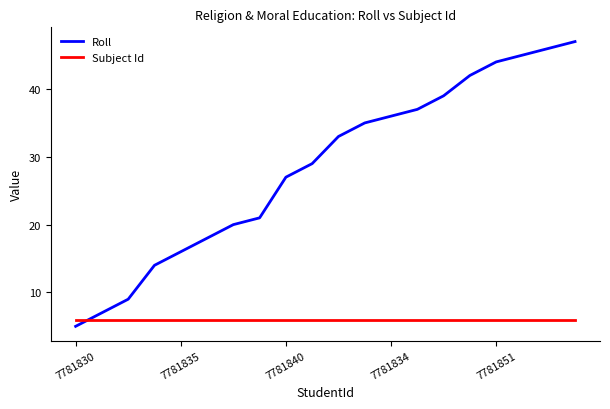

What is the maximum value for Roll?

47